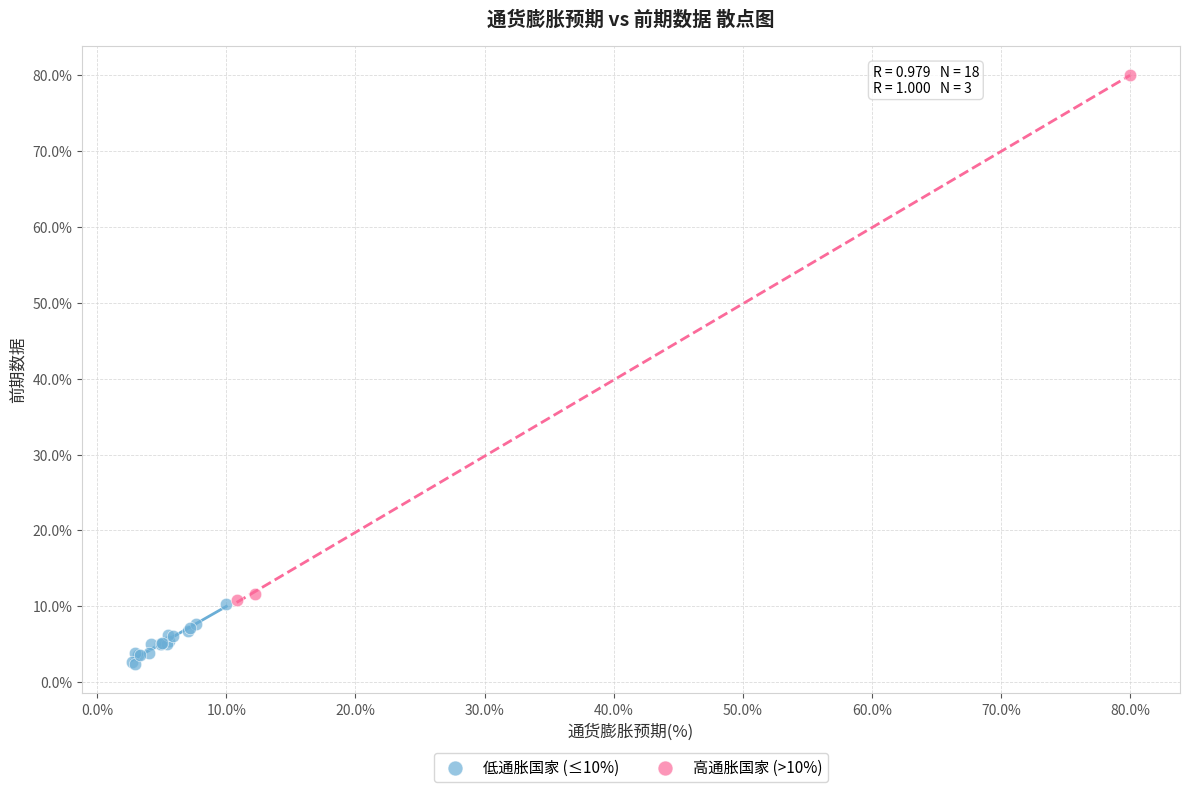

Which series reaches the minimum Y coordinate?

低通胀国家 (≤10%)